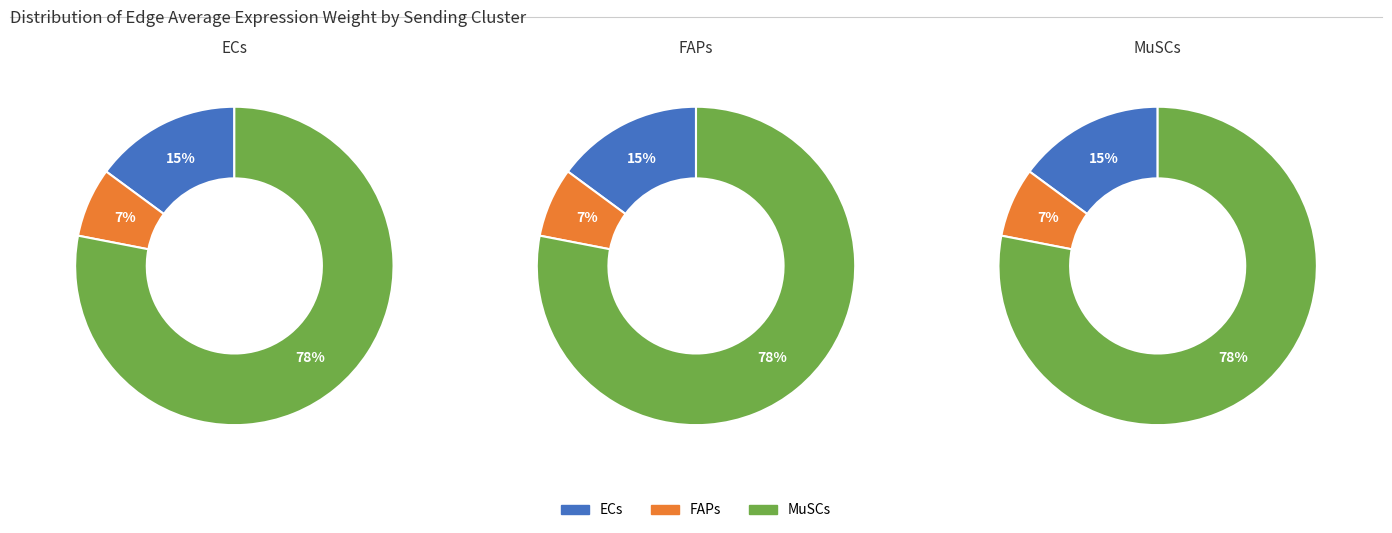

How many slices are in this pie chart?

3